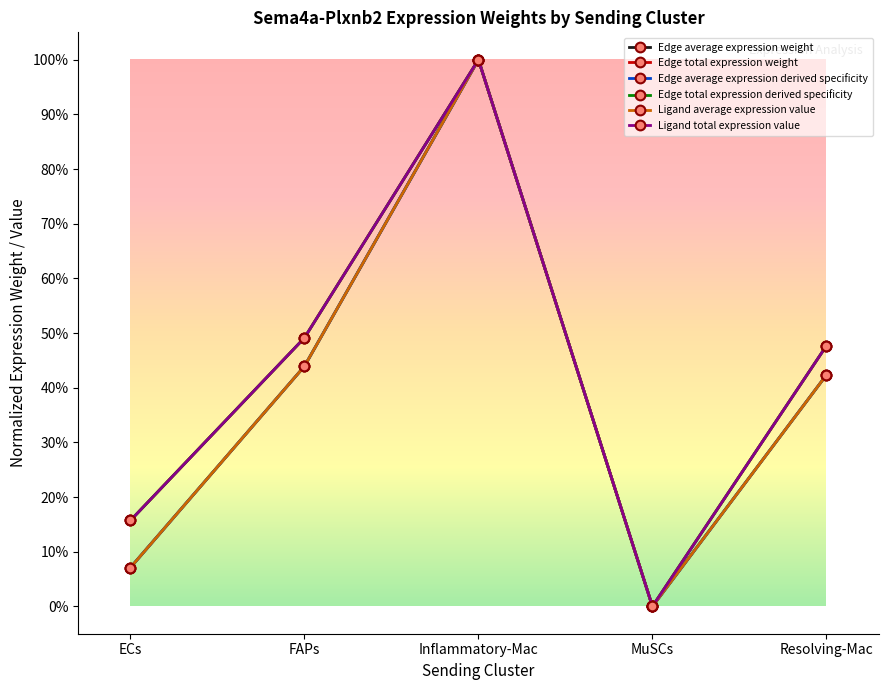

Is this an area chart (filled region under the line)?

No